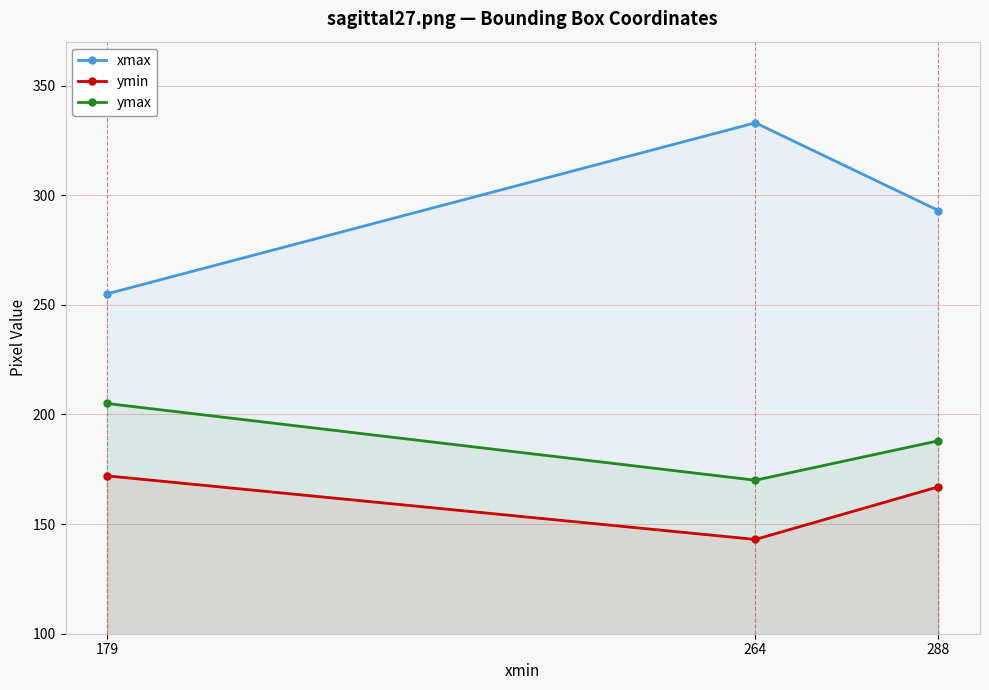

At how many categories does at least one series exceed 160?

3